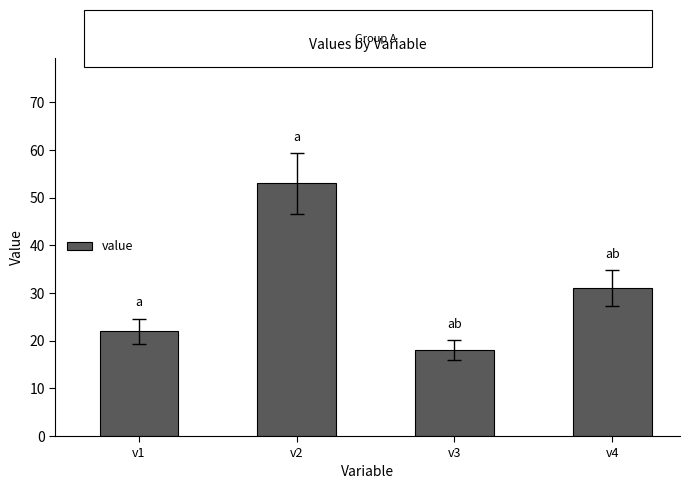

Which has a higher value, v2 or v3?

v2